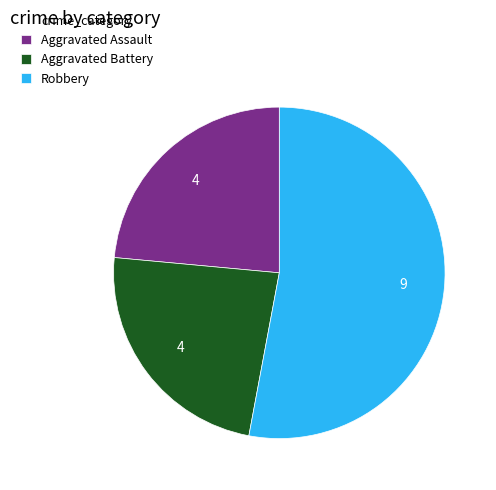

Which category has the biggest portion of the pie?

Robbery